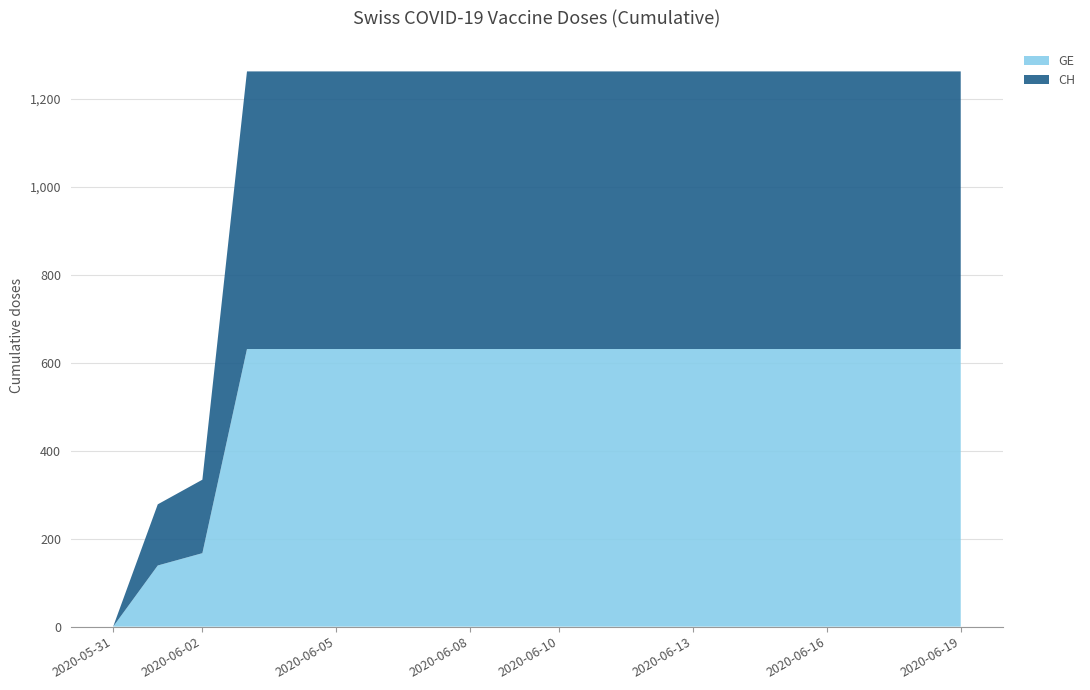

Reading left to right, list all the values displayed in this chart.

GE: 2020-05-31=0	2020-06-01=139	2020-06-02=167	2020-06-03=631	2020-06-04=631	2020-06-05=631	2020-06-06=631	2020-06-07=631	2020-06-08=631	2020-06-09=631	2020-06-10=631	2020-06-11=631	2020-06-12=631	2020-06-13=631	2020-06-14=631	2020-06-15=631	2020-06-16=631	2020-06-17=631	2020-06-18=631	2020-06-19=631
CH: 2020-05-31=0	2020-06-01=139	2020-06-02=167	2020-06-03=631	2020-06-04=631	2020-06-05=631	2020-06-06=631	2020-06-07=631	2020-06-08=631	2020-06-09=631	2020-06-10=631	2020-06-11=631	2020-06-12=631	2020-06-13=631	2020-06-14=631	2020-06-15=631	2020-06-16=631	2020-06-17=631	2020-06-18=631	2020-06-19=631